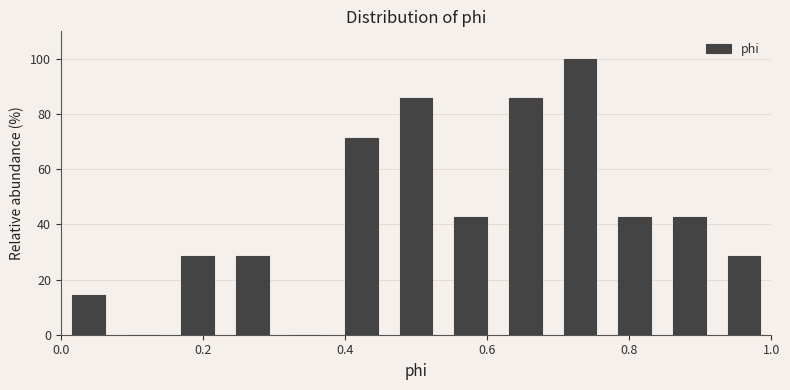

Read against the x-axis, roughly where is the centre of the tallest bar?

0.74